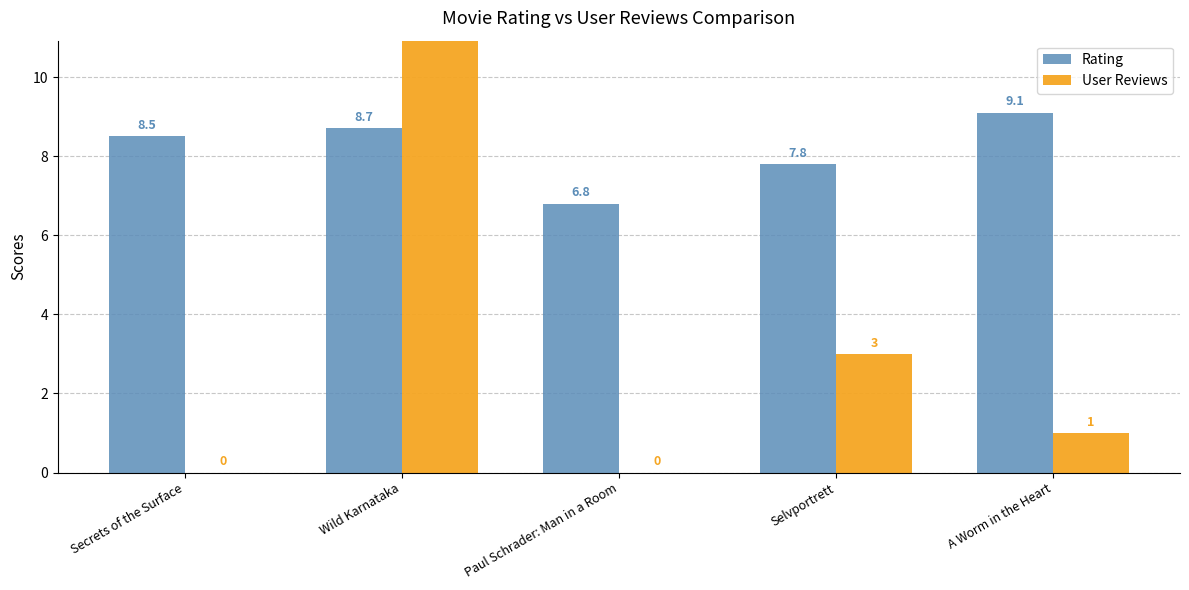

What are all the series names shown in the legend?

Rating, User Reviews